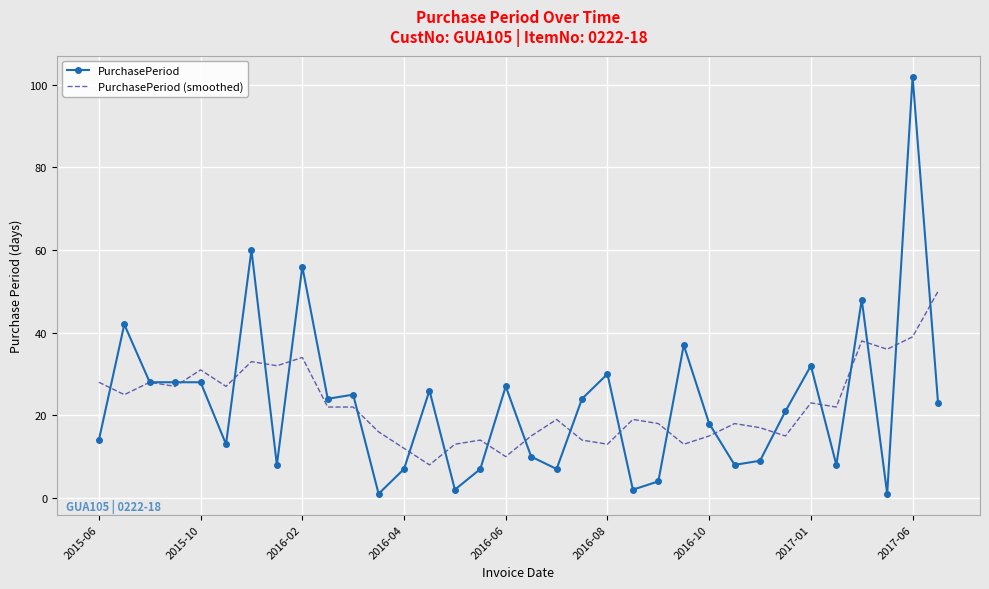

List the series in order of their peak value, highest first.

PurchasePeriod, PurchasePeriod (smoothed)